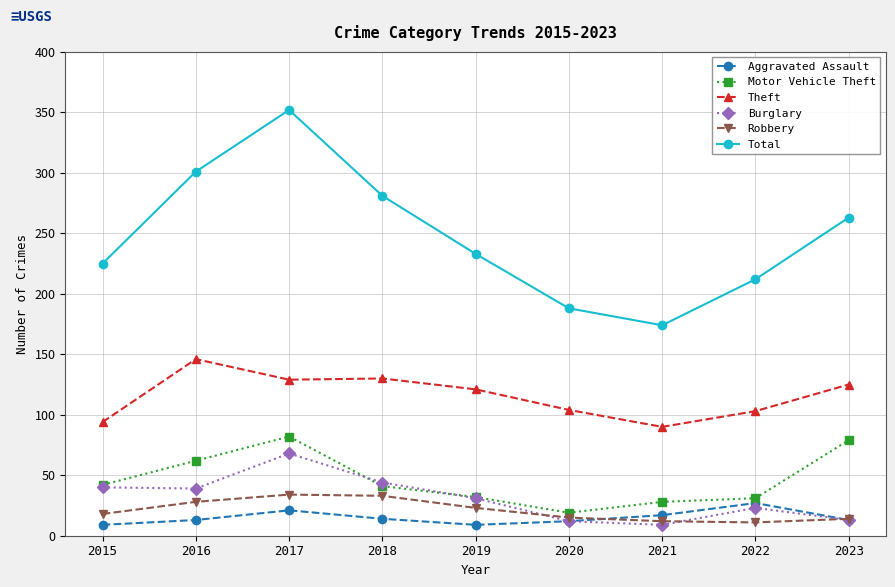

Which series has the widest spread of values?

Total